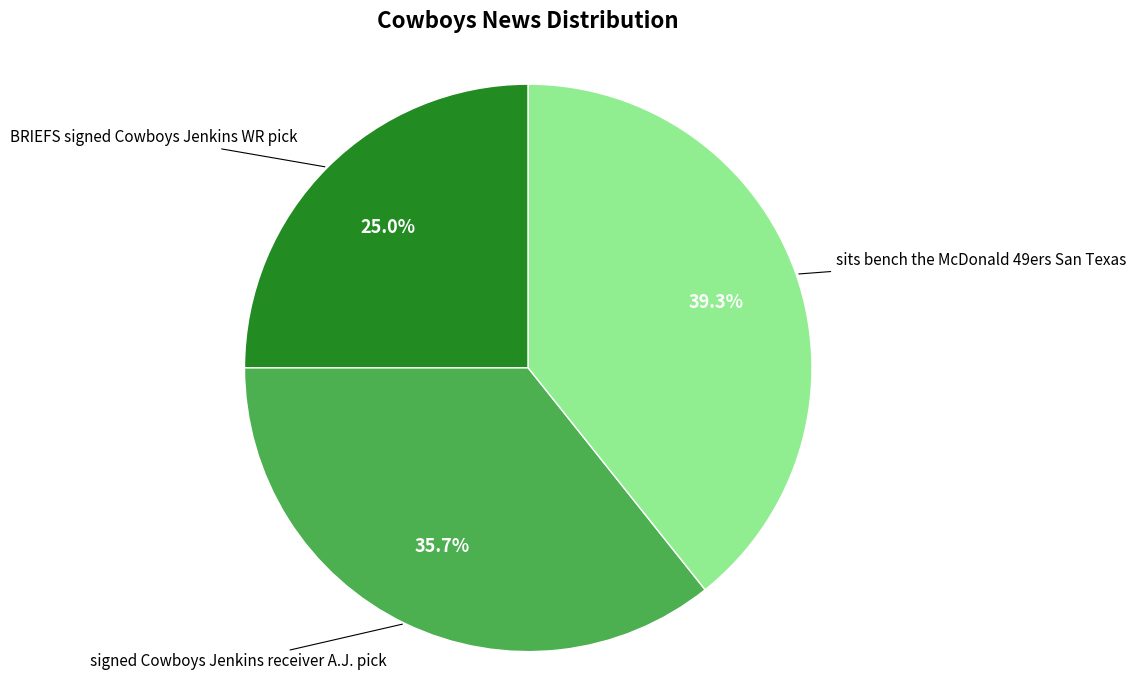

Which slice is the largest?

sits bench the McDonald 49ers San Texas